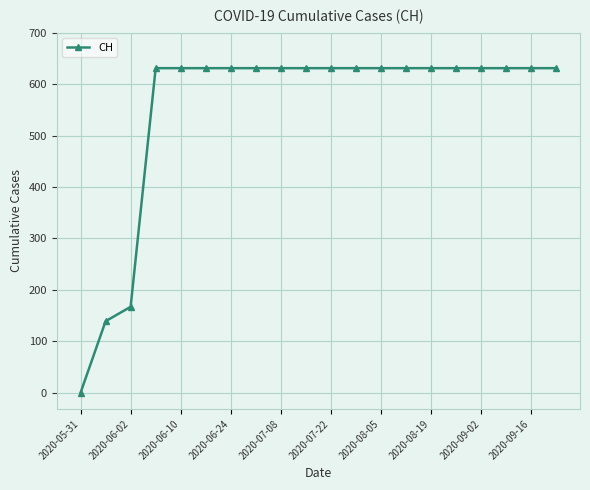

What is the sum of all values?

11033